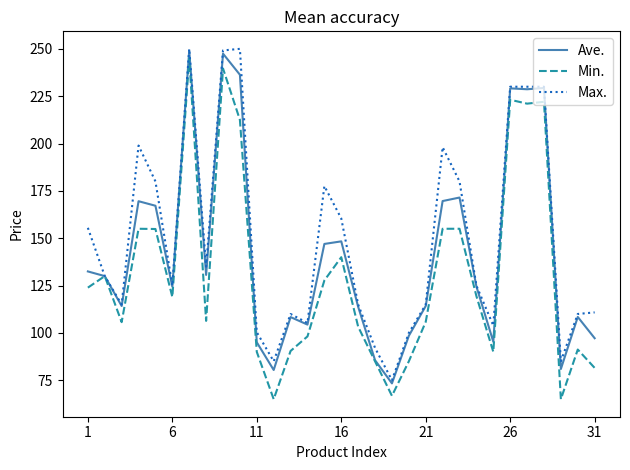

True or false: Ave. has more than 1 interior local peaks.

True